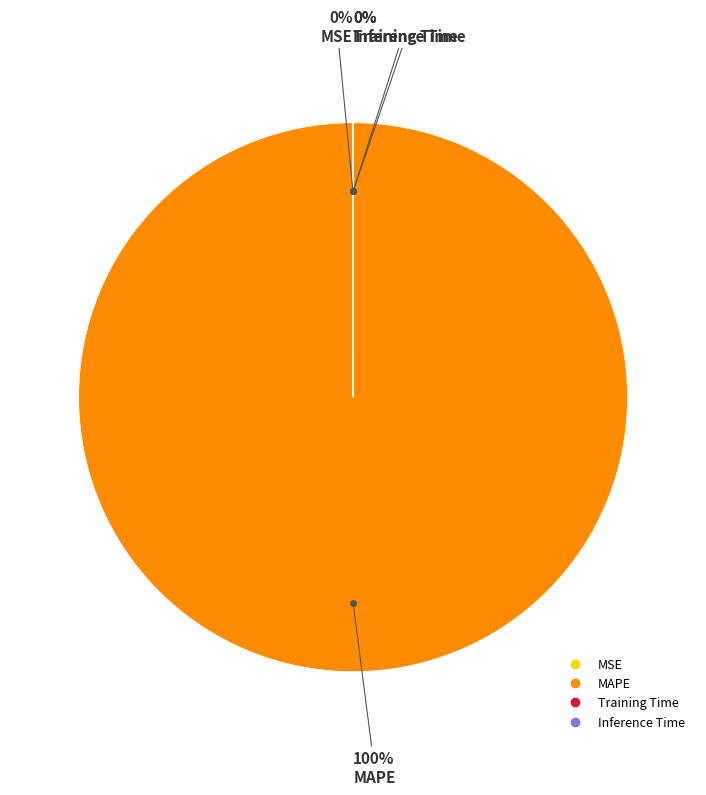

Which slice is the largest?

MAPE